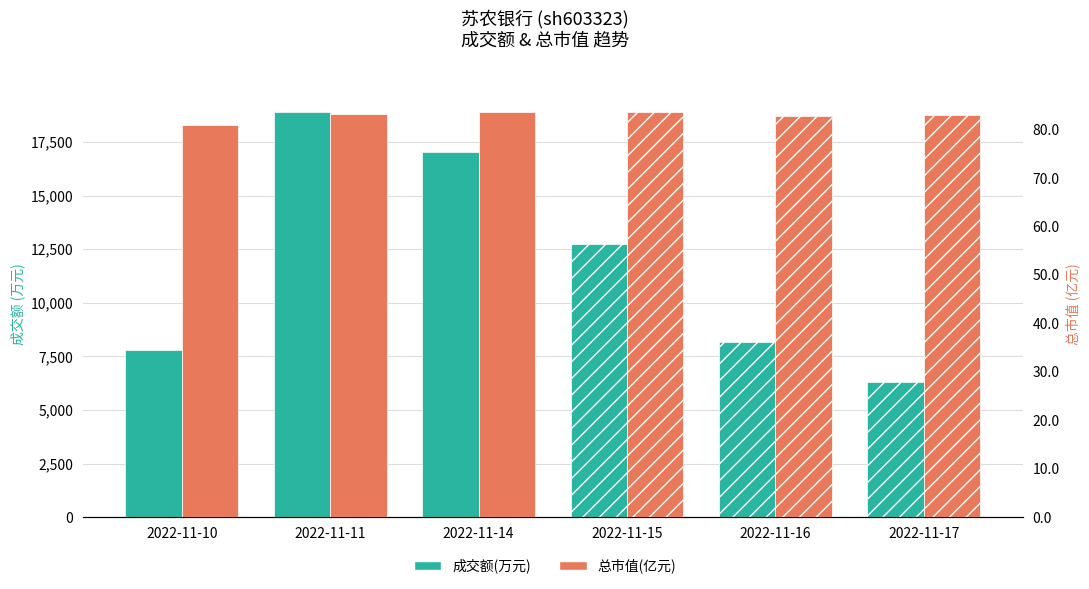

At which category does the chart reach its peak across all series?

2022-11-11